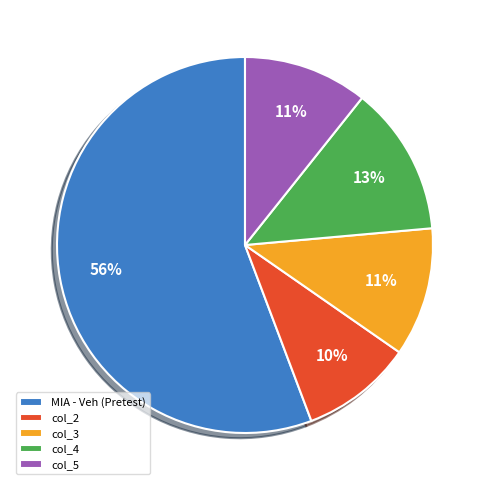

To the nearest percent, what is the difference between the largest and smallest slice percentages?

46%